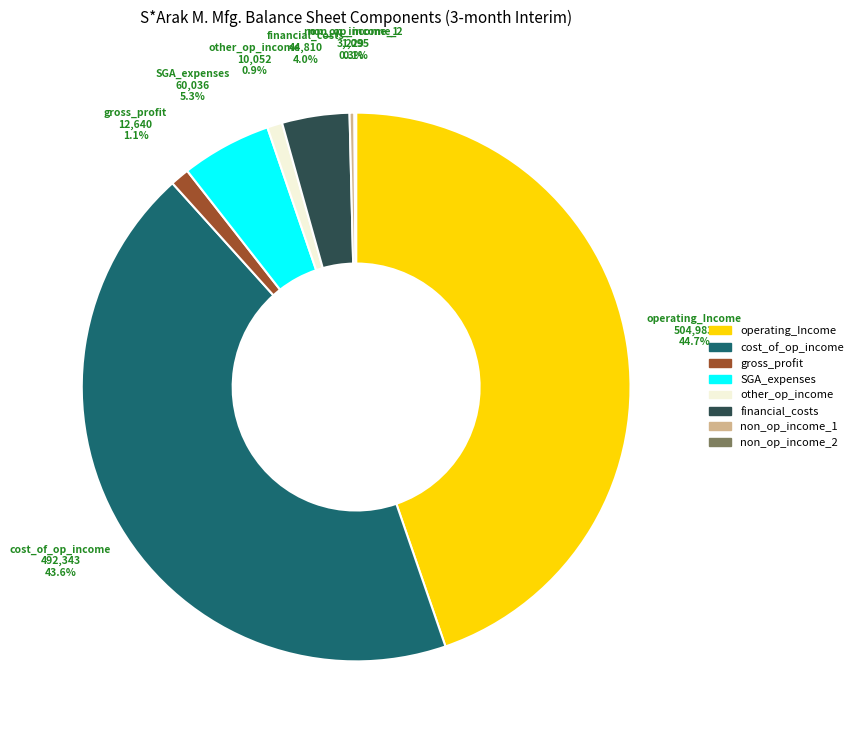

Is there any slice that represents more than half of the pie?

No